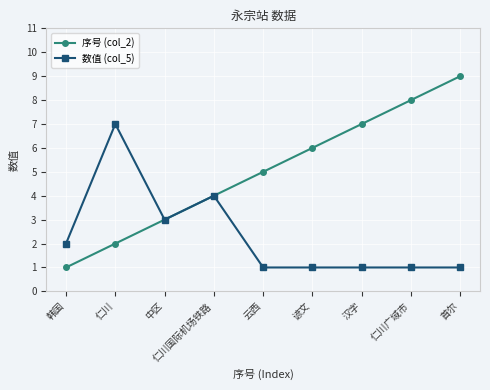

Which category has the highest value across all series?

首尔